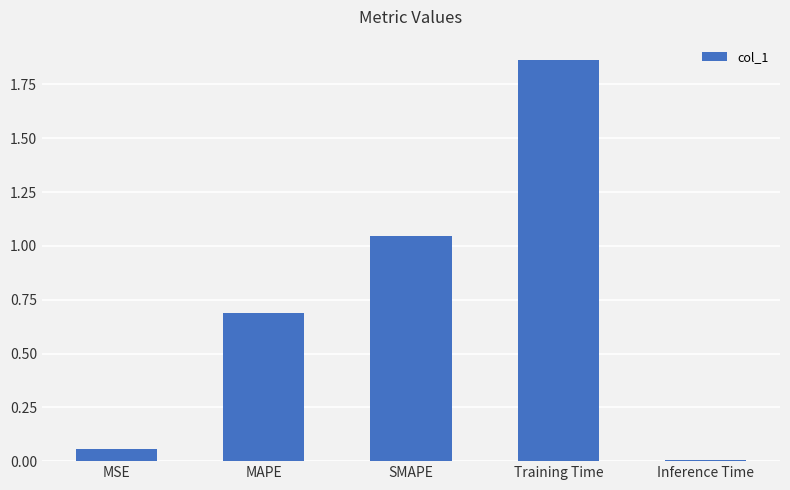

Which has a higher value, MSE or Inference Time?

MSE